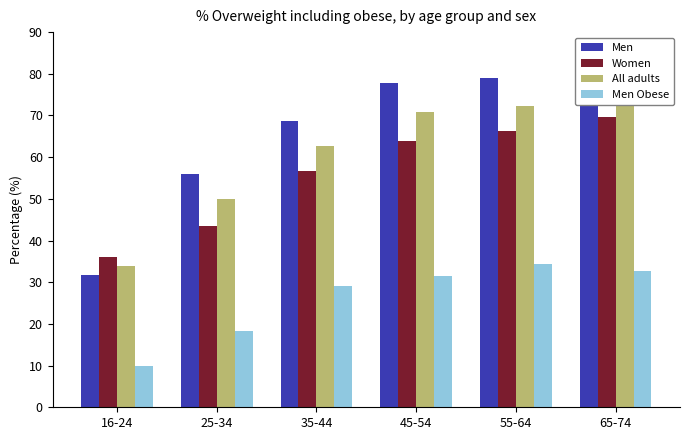

What is the total value across all series at 35-44?

217.0